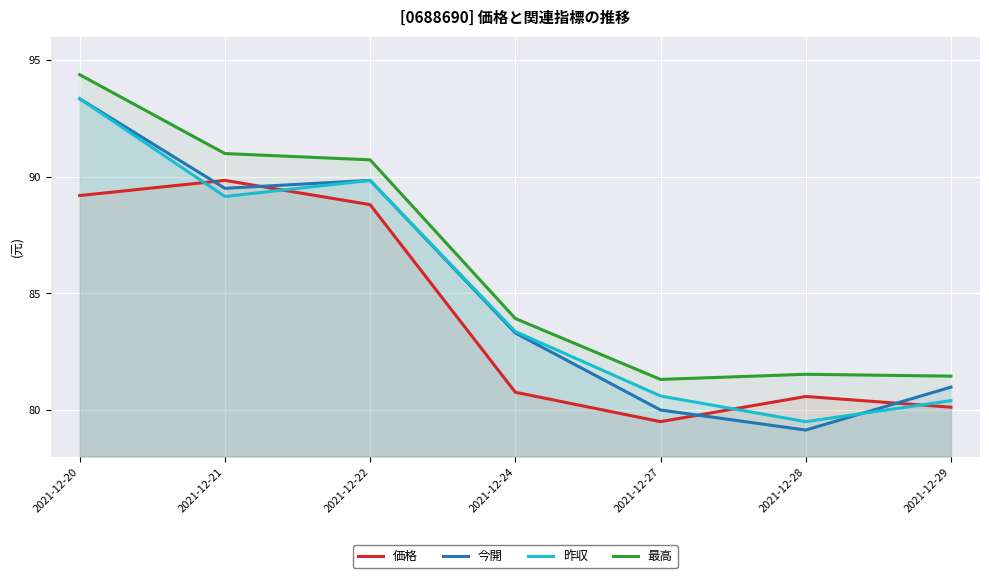

What are all the series names shown in the legend?

価格, 今開, 昨収, 最高